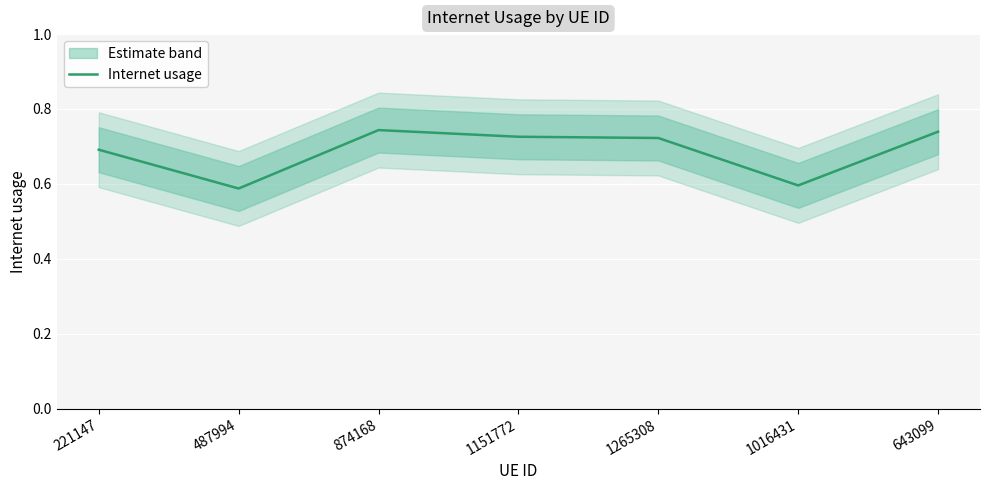

Which category has the highest value across all series?

874168